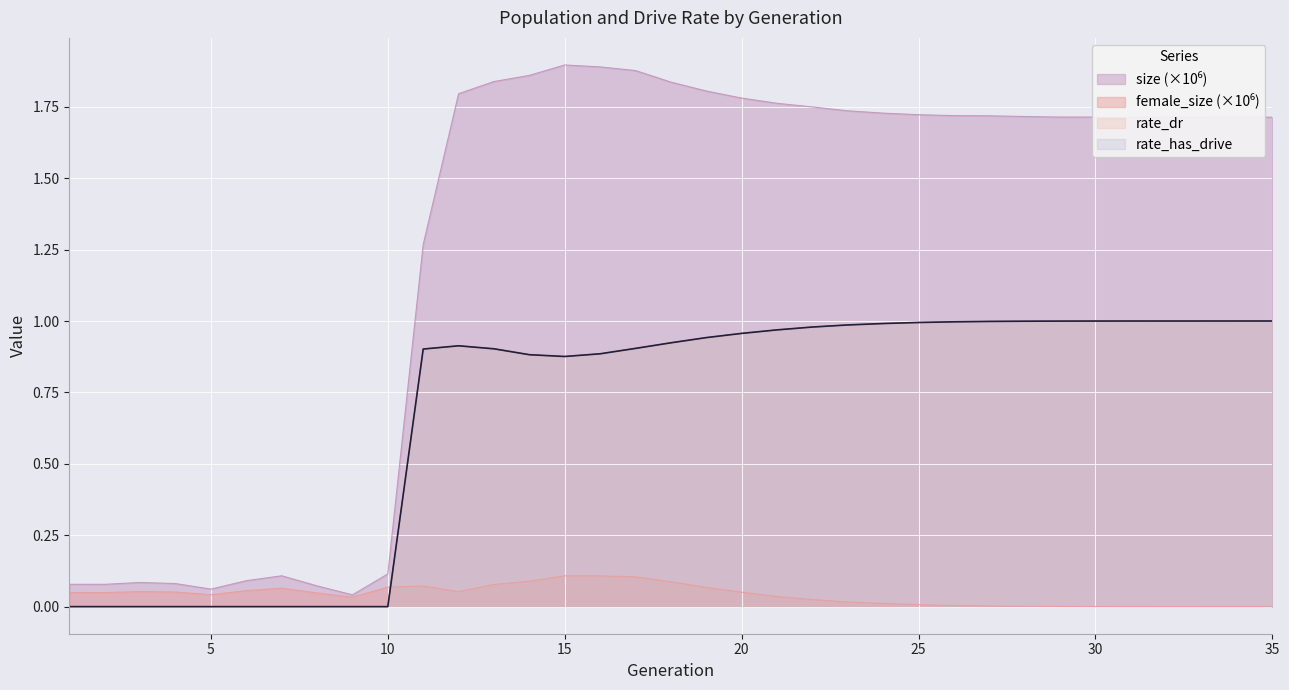

What are all the series names shown in the legend?

size, female_size, rate_dr, rate_has_drive